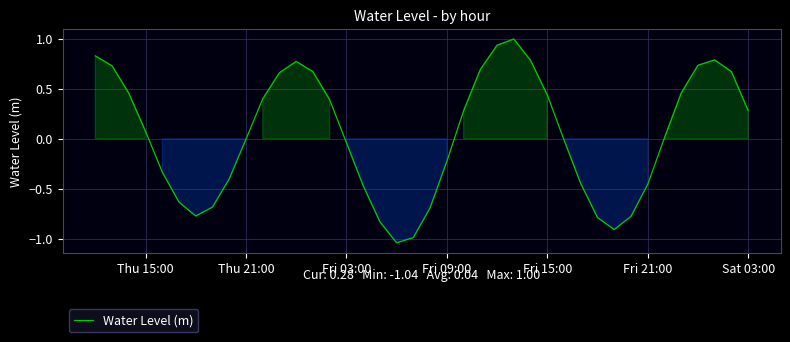

How many distinct data groups are displayed?

1